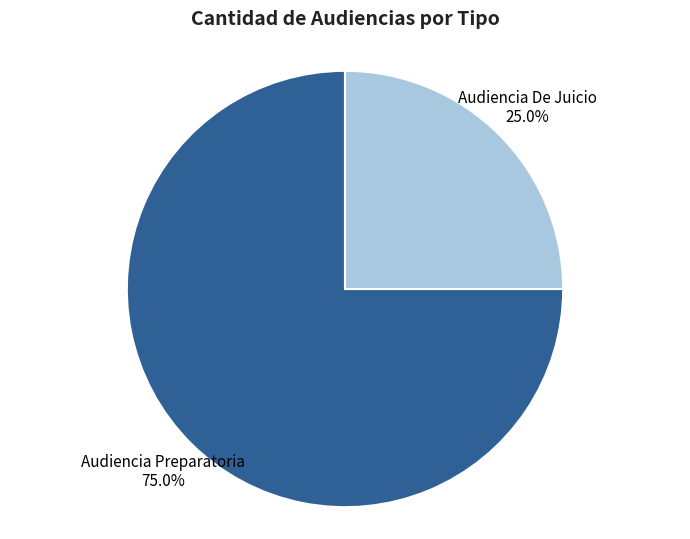

How many segments does this pie chart have?

2